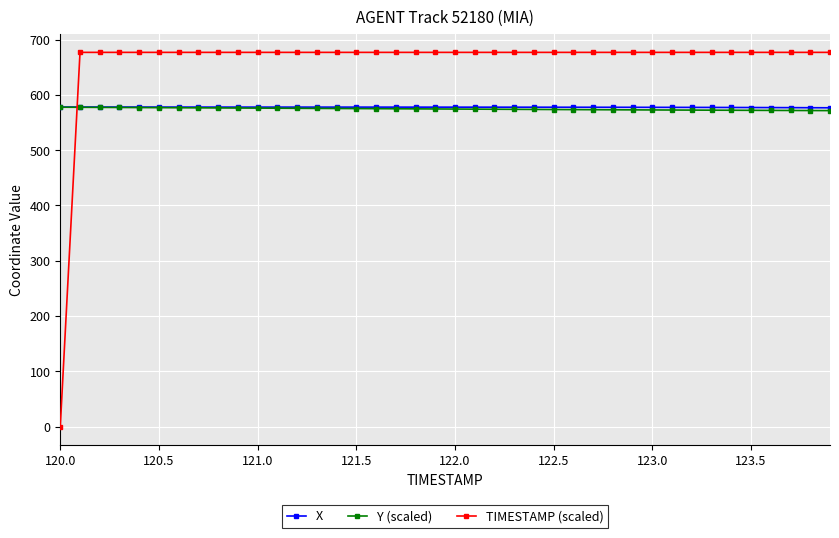

What are all the series names shown in the legend?

X, Y (scaled), TIMESTAMP (scaled)